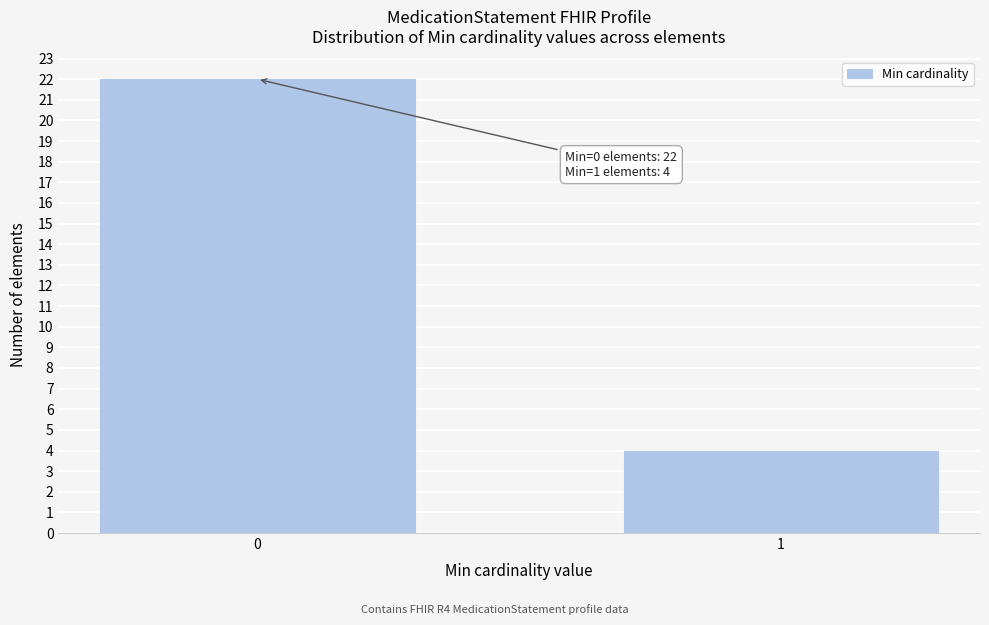

Reading right to left, extract all data points from this chart.

4	22